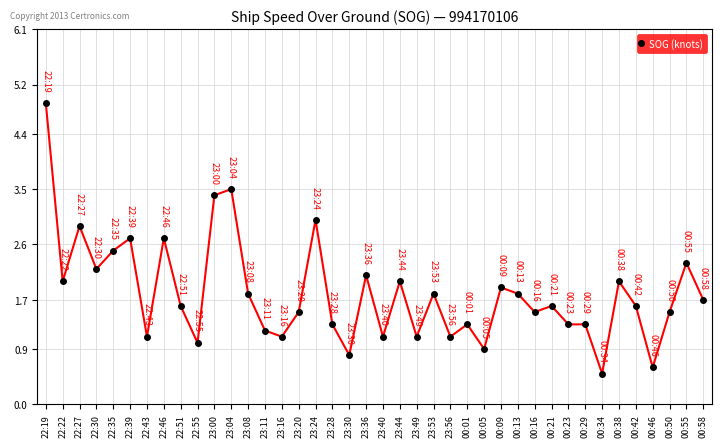

True or false: there are more than 1 points higher than both neighbors.

True